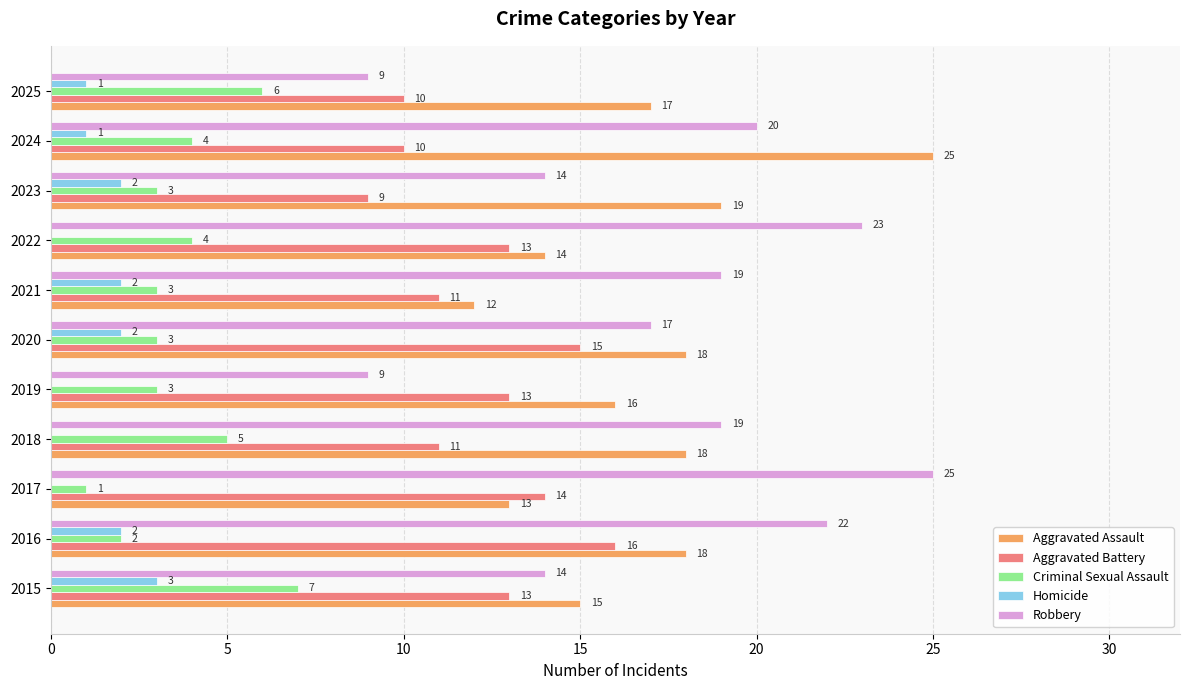

How many values in Homicide are above zero?

7